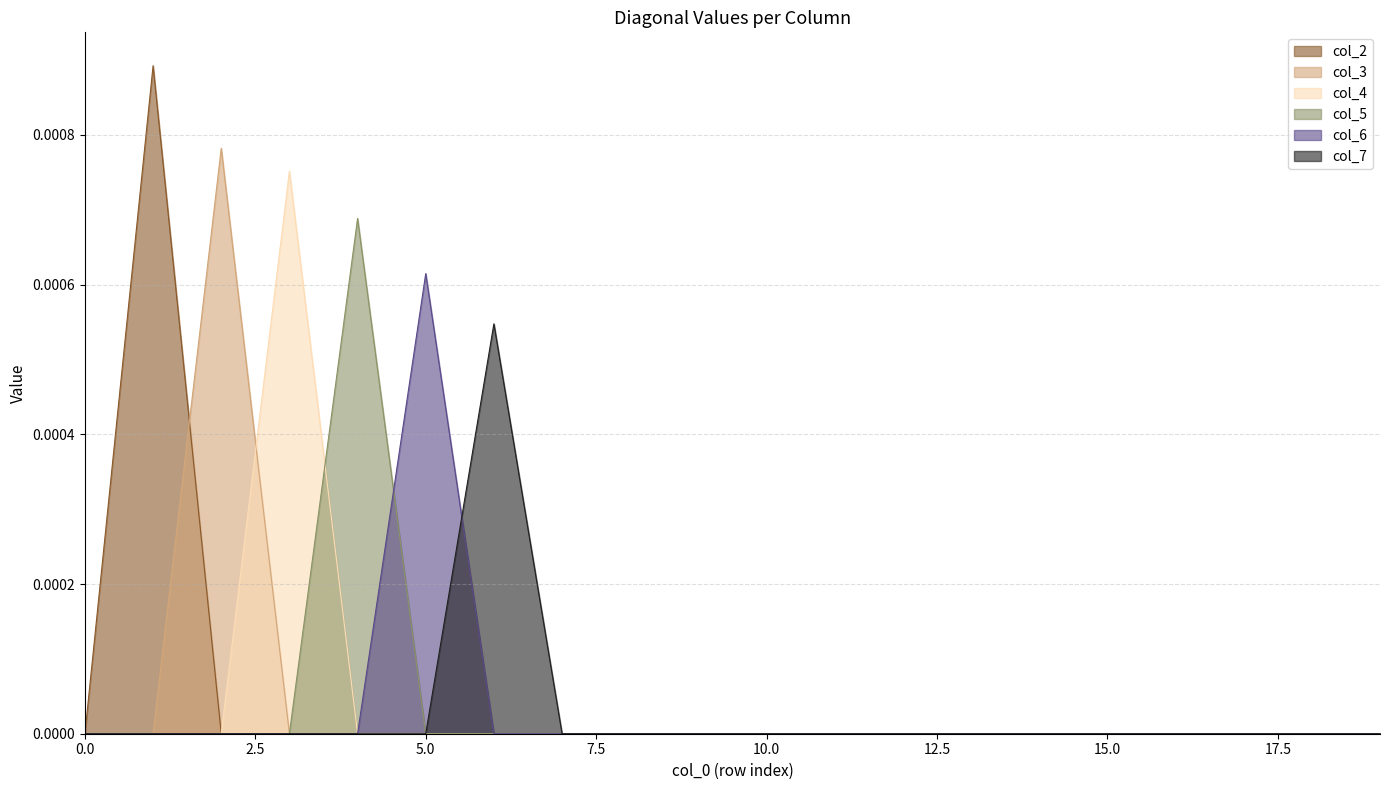

Rank the series at 16 from lowest to highest value.

col_2, col_3, col_4, col_5, col_6, col_7